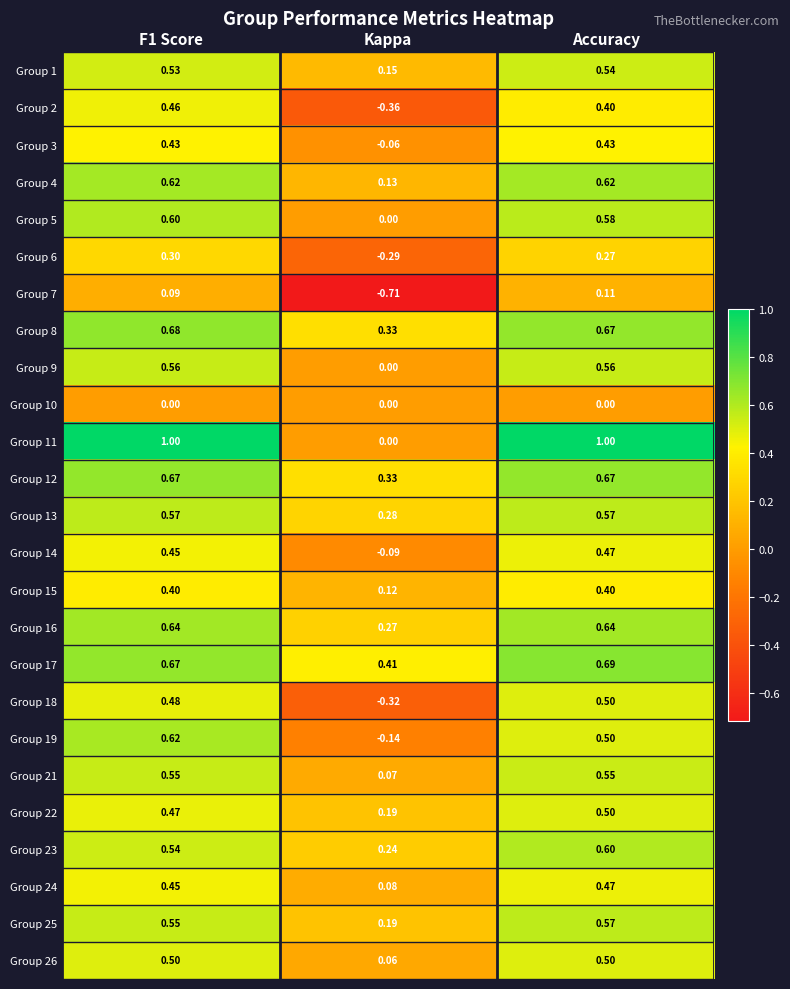

Count the number of data series in this chart.

25